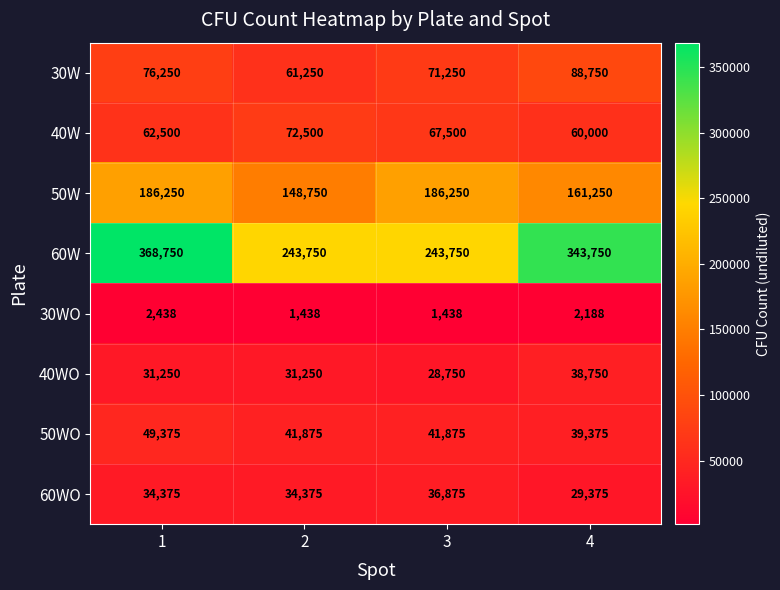

What is the difference between the 60WO values at 4 and 1?

5000